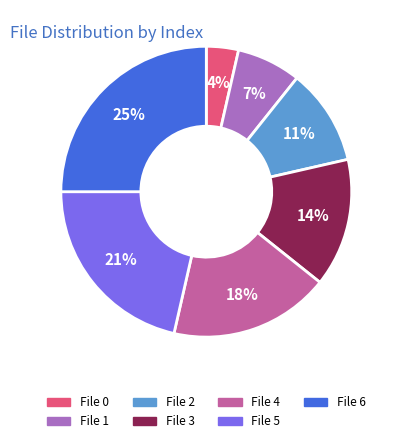

To the nearest percent, what is the difference between the largest and smallest slice percentages?

21%